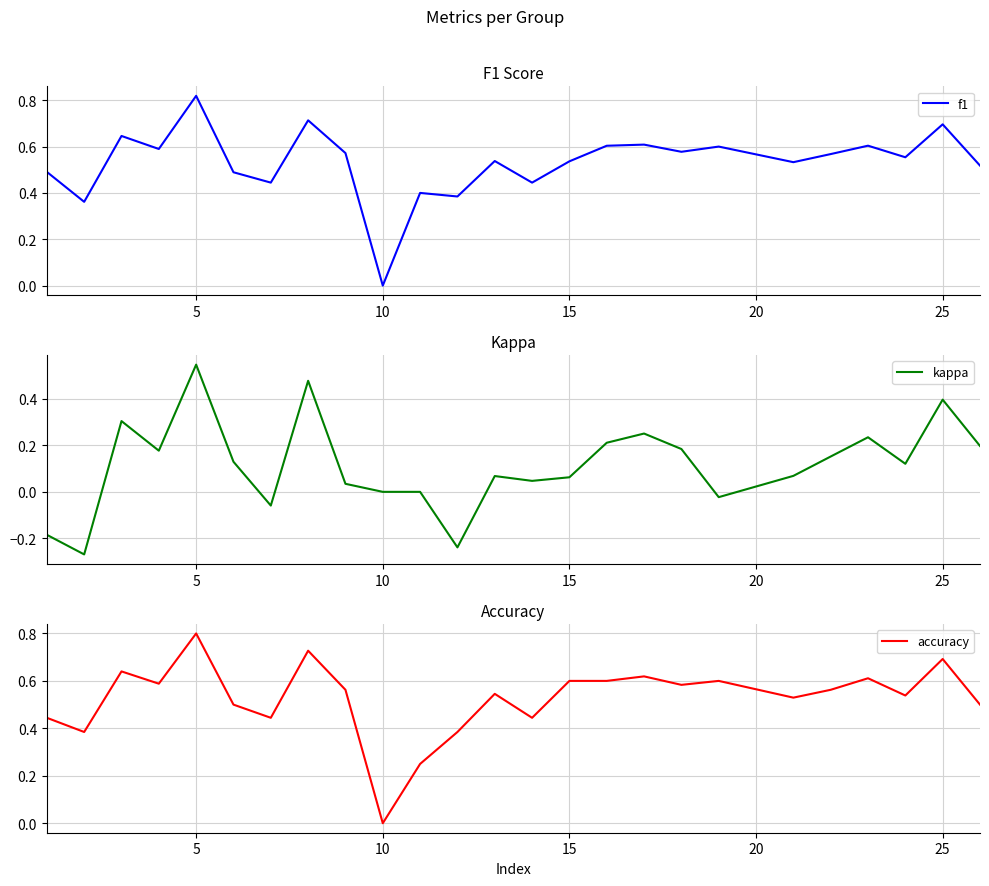

At which label does f1 reach its minimum?

10